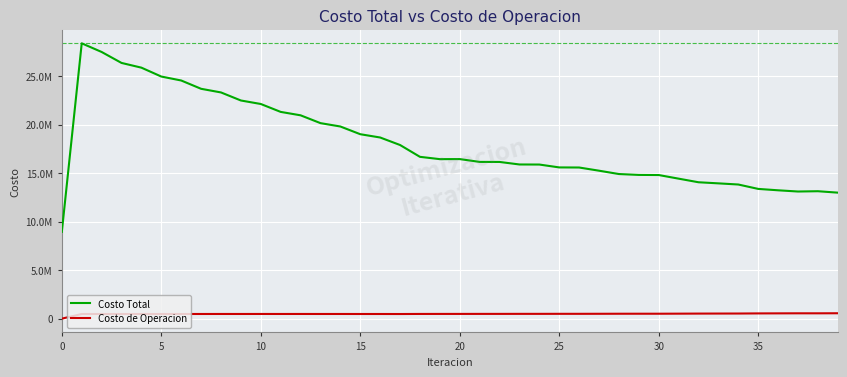

At which label does Costo de Operacion first exceed 488328?

20